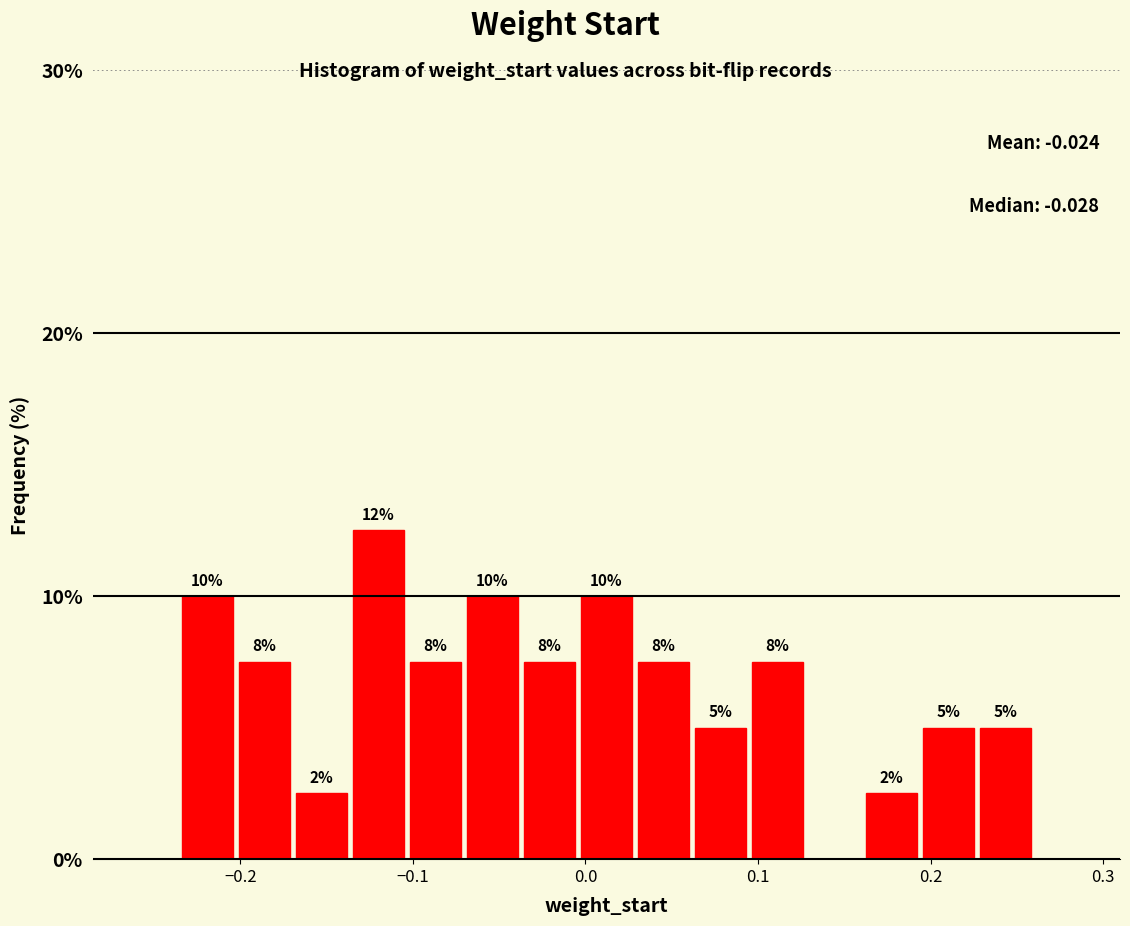

Around what value on the x-axis is the tallest bar? Give the approximate position of its centre, as read against the axis.

-0.12